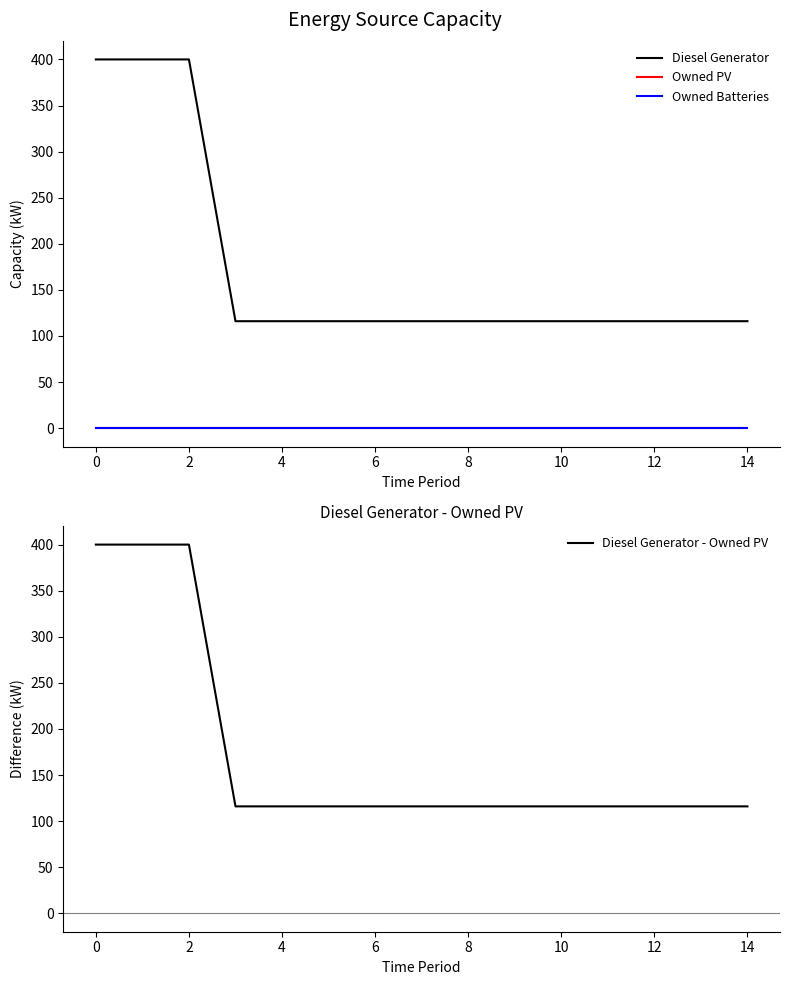

What is the maximum value for Diesel Generator - Owned PV?

400